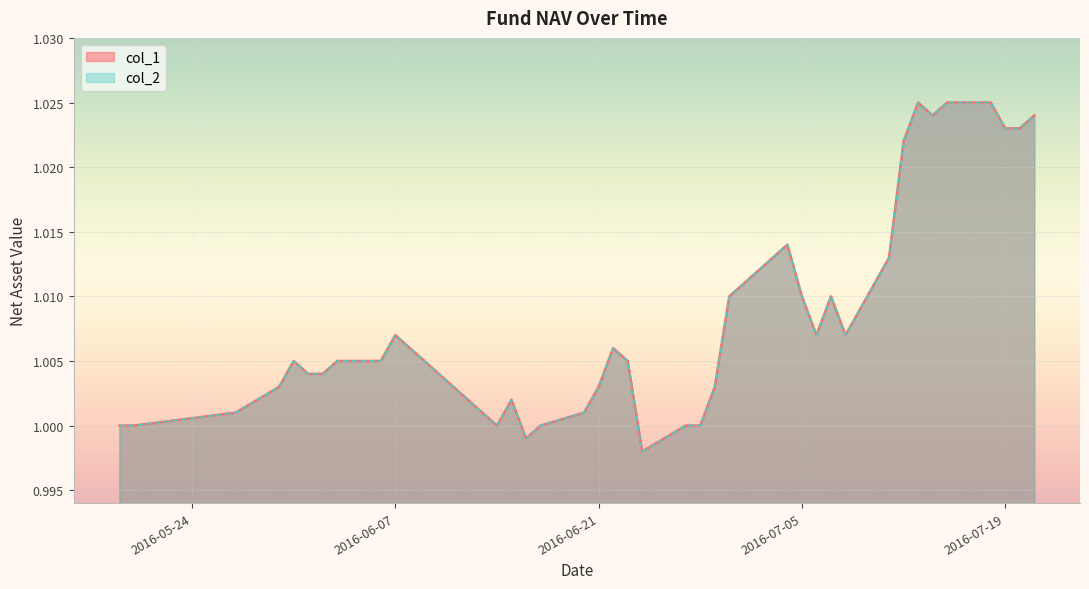

What value does the col_2 series have at 2016-06-23?

1.0